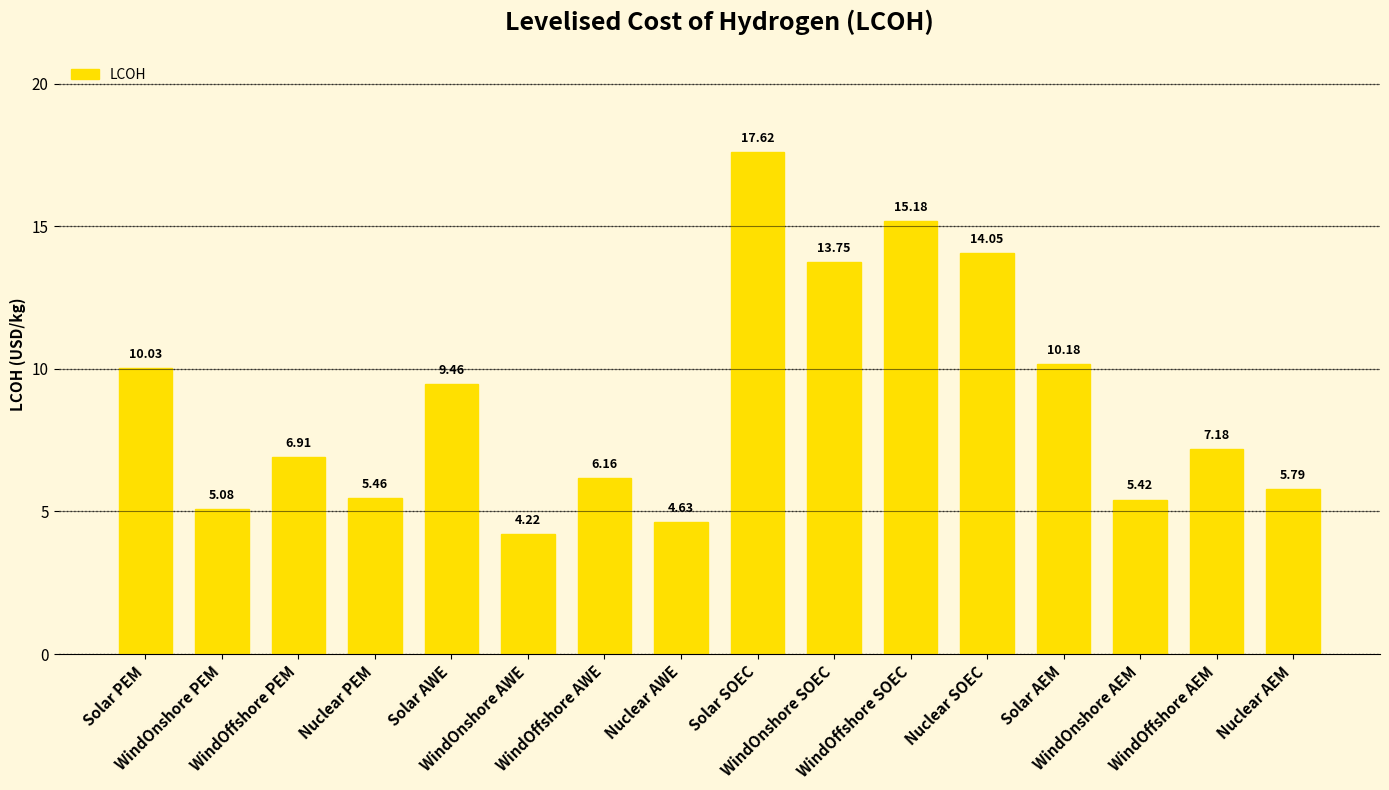

At which label is the value closest to 10?

Solar PEM